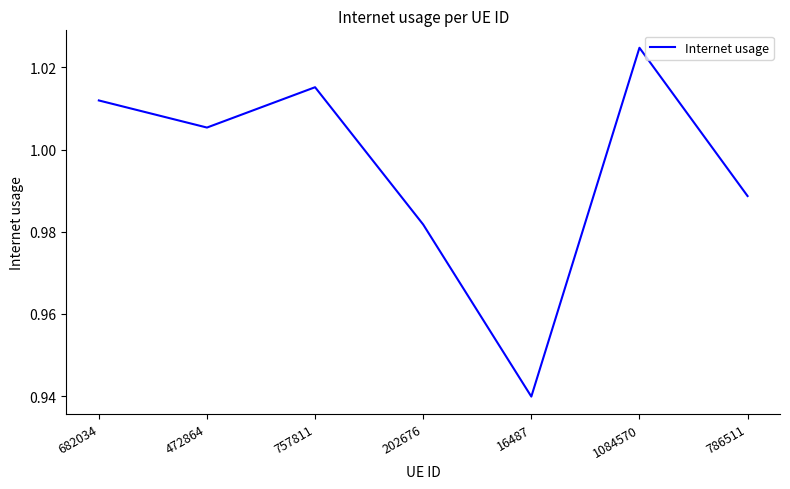

How many series are shown in this chart?

1